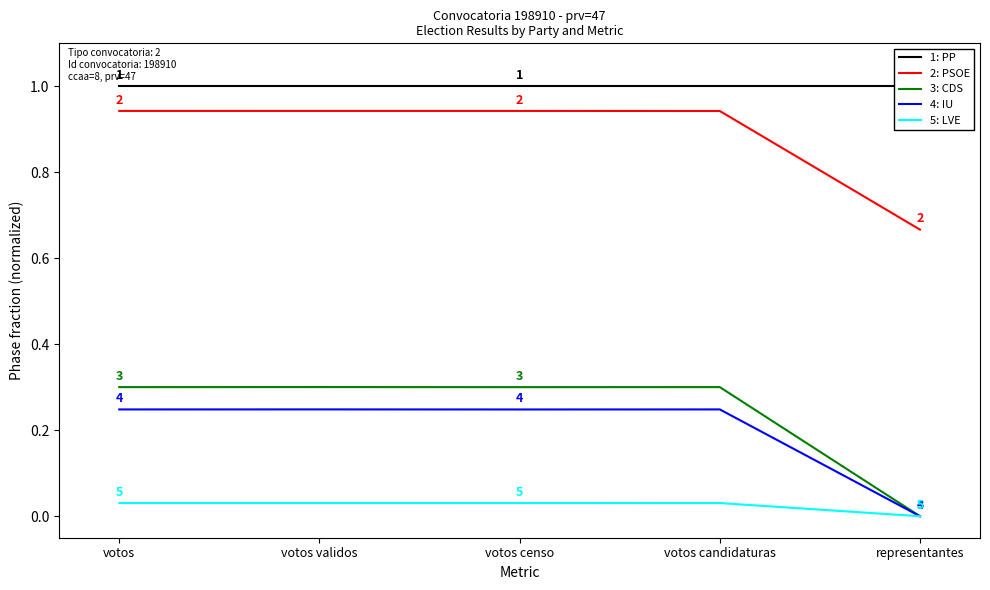

Rank the series at votos validos from highest to lowest value.

1: PP, 2: PSOE, 3: CDS, 4: IU, 5: LVE